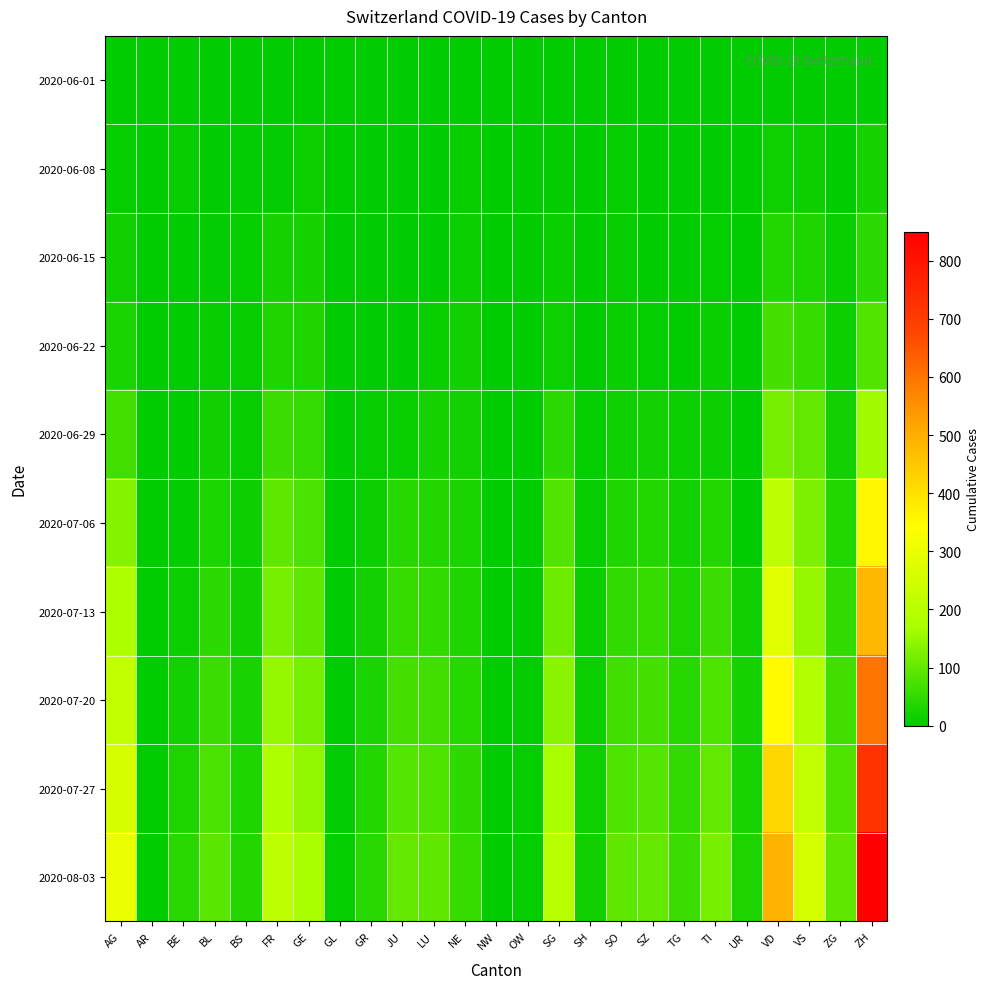

Which series has the largest total across all categories?

2020-08-03